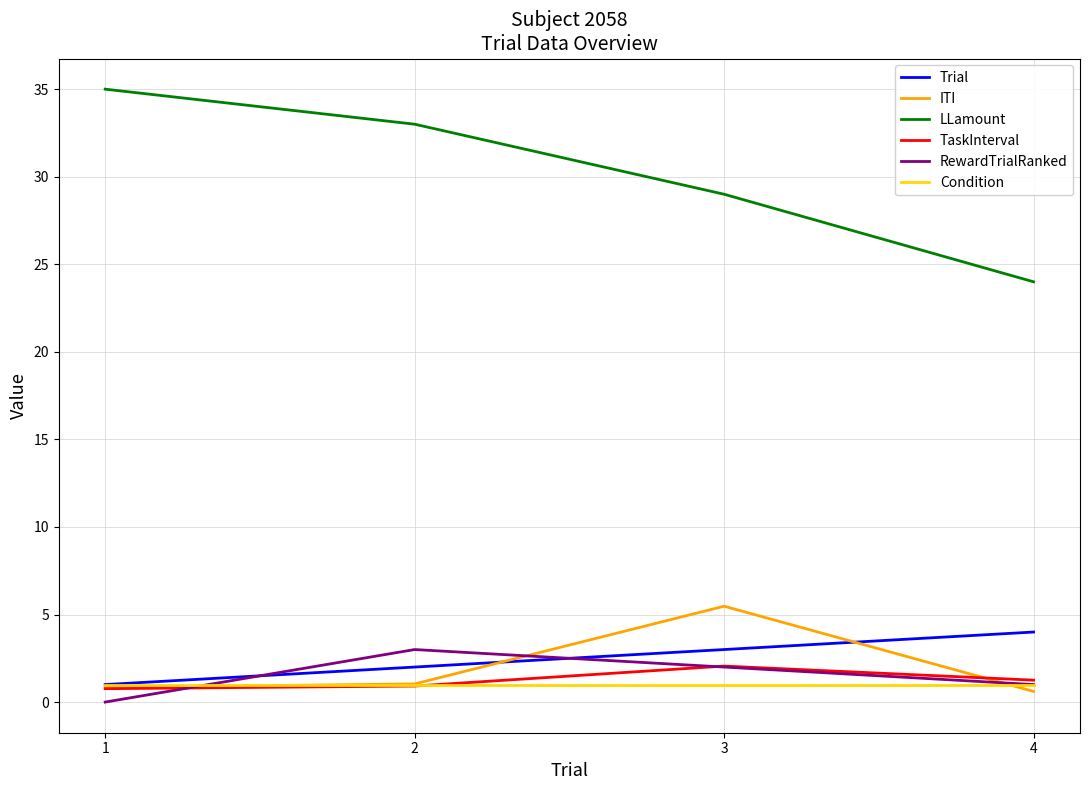

What is the total value across all series at 1?

38.6